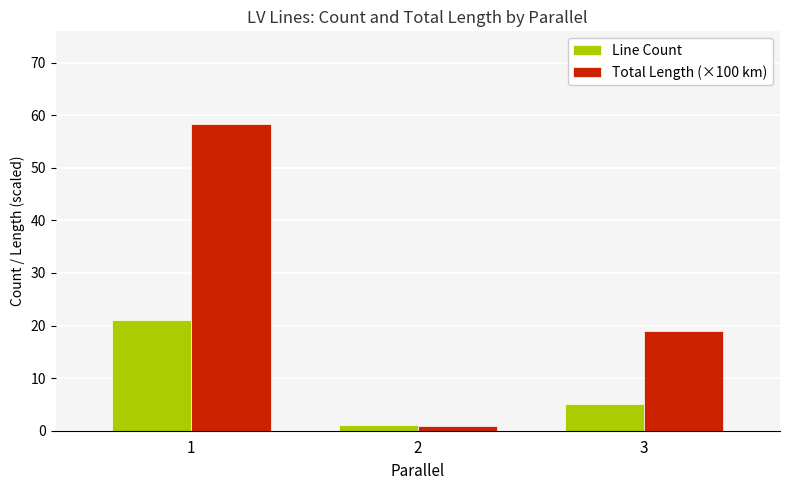

Which series has the largest range (max minus min)?

Total Length (×100 km)